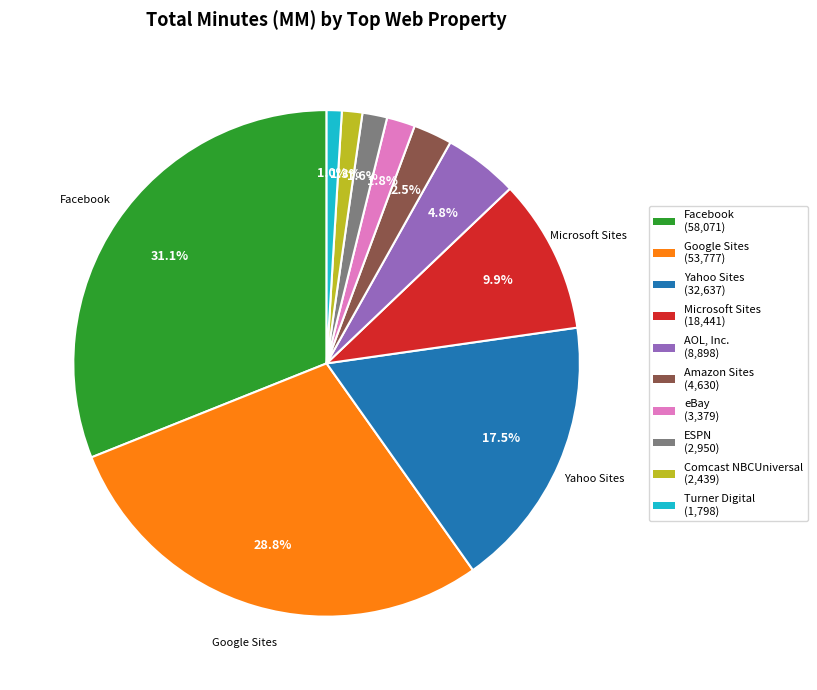

Count the number of slices in the pie.

10